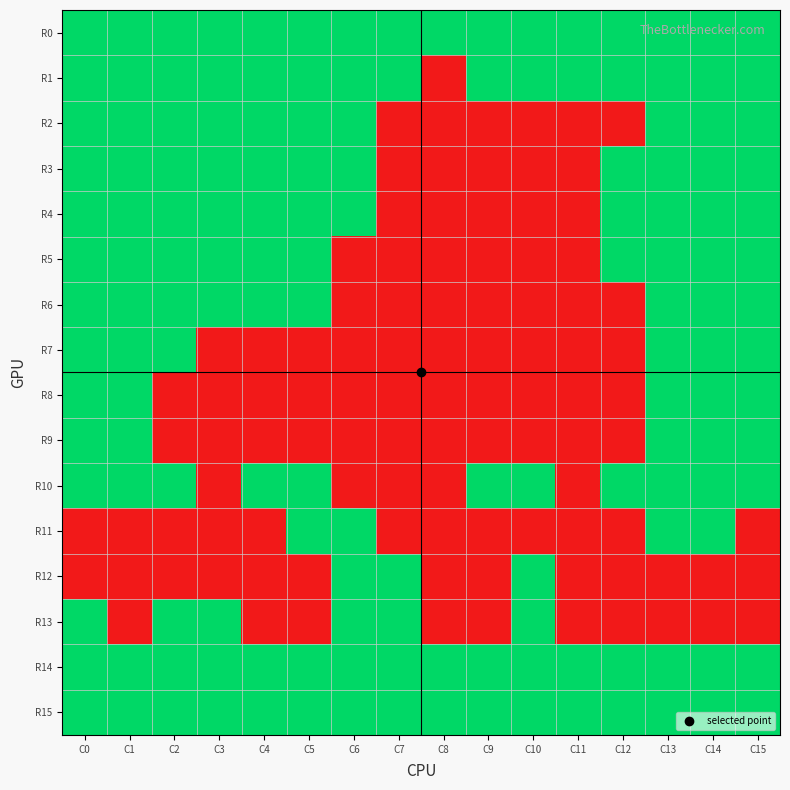

At how many categories does at least one series exceed 0?

16